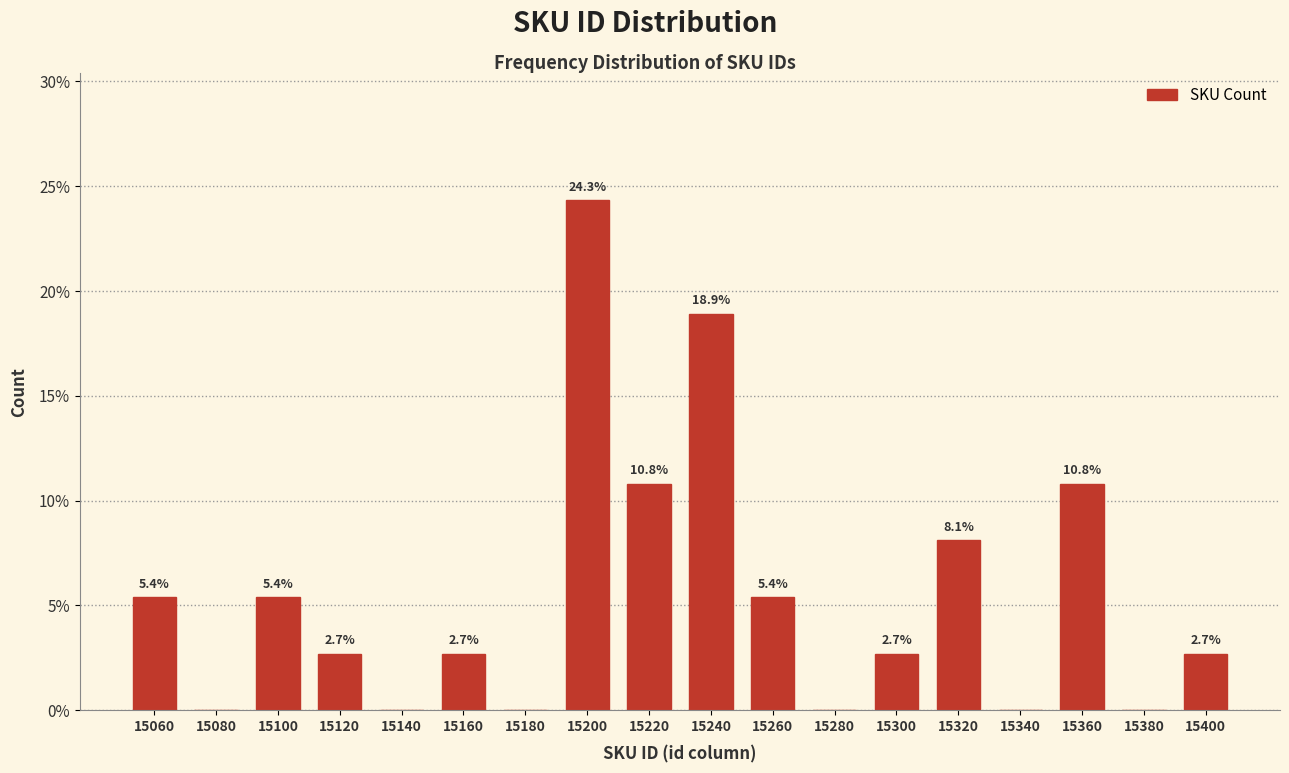

Reading left to right, list all the values displayed in this chart.

15060=5.4	15080=0.0	15100=5.4	15120=2.7	15140=0.0	15160=2.7	15180=0.0	15200=24.3	15220=10.8	15240=18.9	15260=5.4	15280=0.0	15300=2.7	15320=8.1	15340=0.0	15360=10.8	15380=0.0	15400=2.7